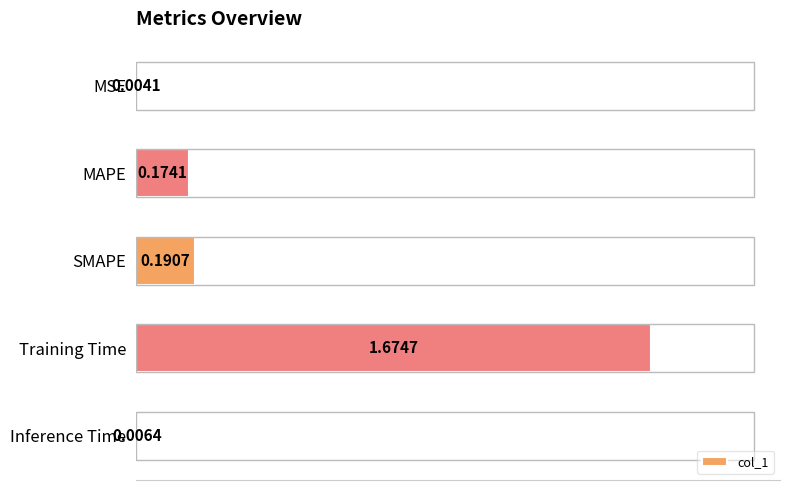

How many categories are shown in the chart?

5